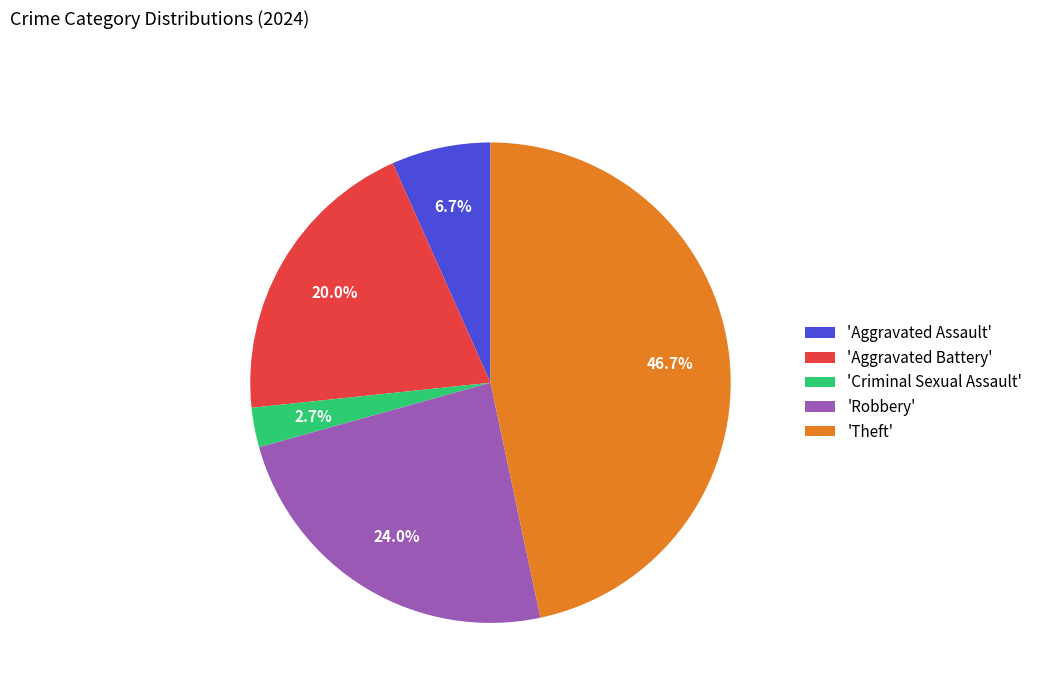

What is the ratio of the value at 'Aggravated Assault' to the value at 'Criminal Sexual Assault'?

2.5